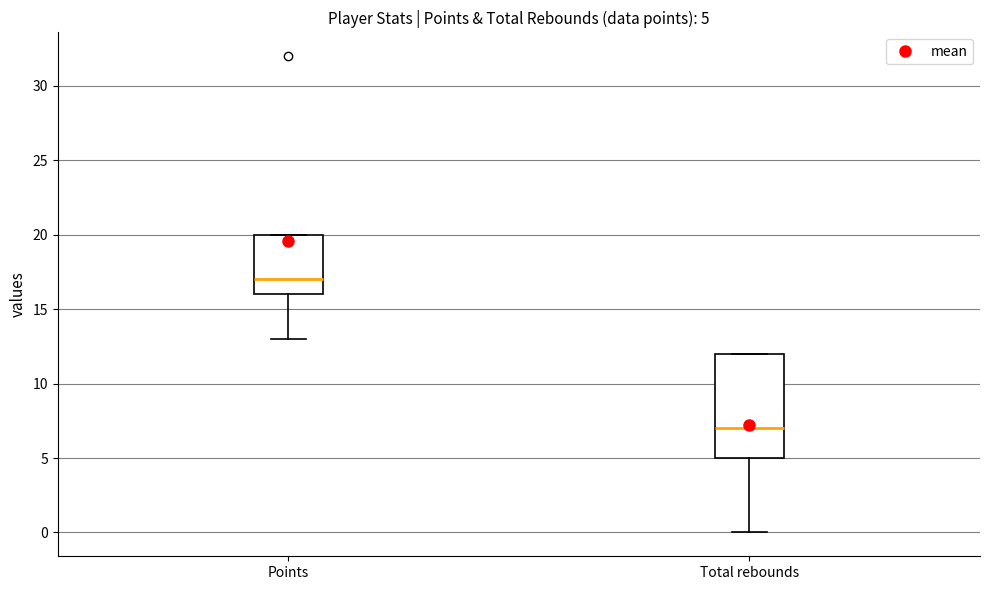

Comparing the boxes themselves (not the whiskers), which one is the tallest?

Total rebounds